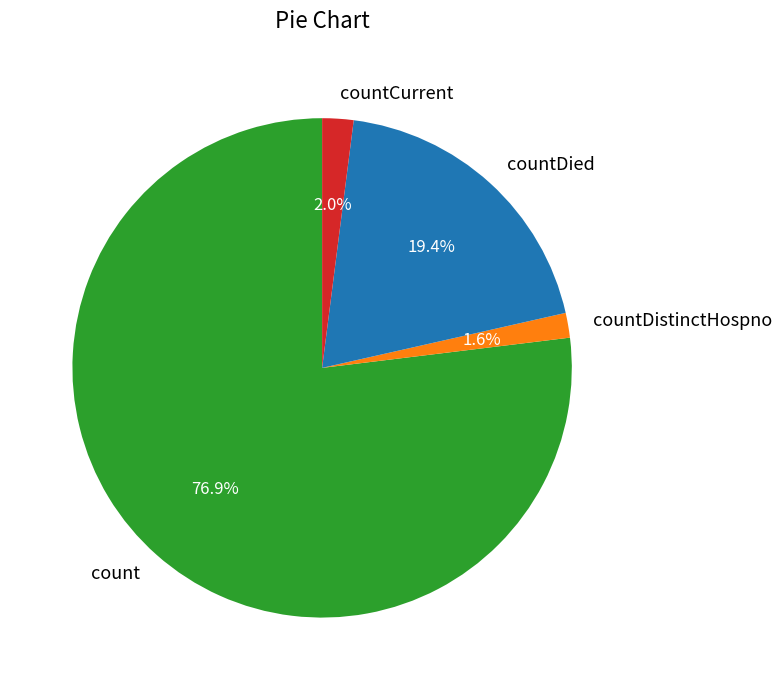

What percentage is the countCurrent slice, to the nearest percent?

2%